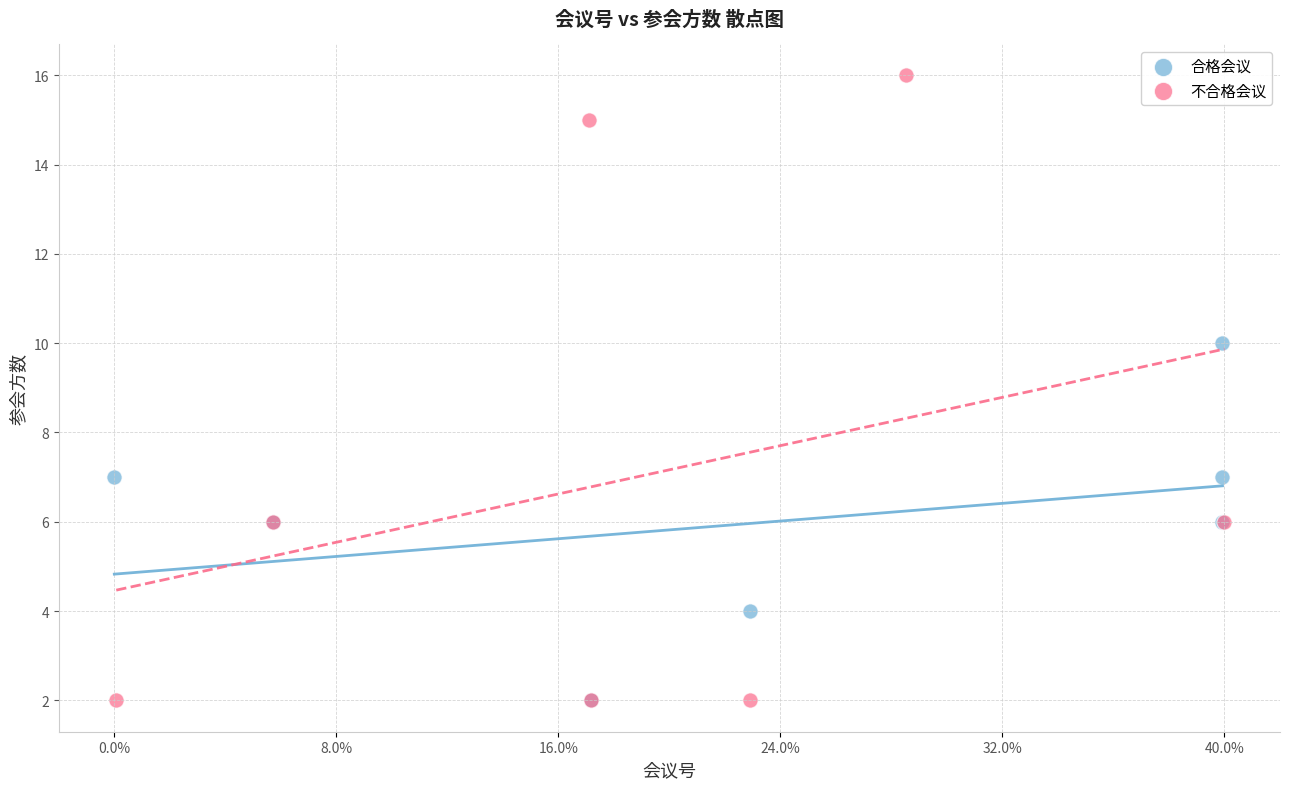

What are all the series names shown in the legend?

合格会议, 不合格会议